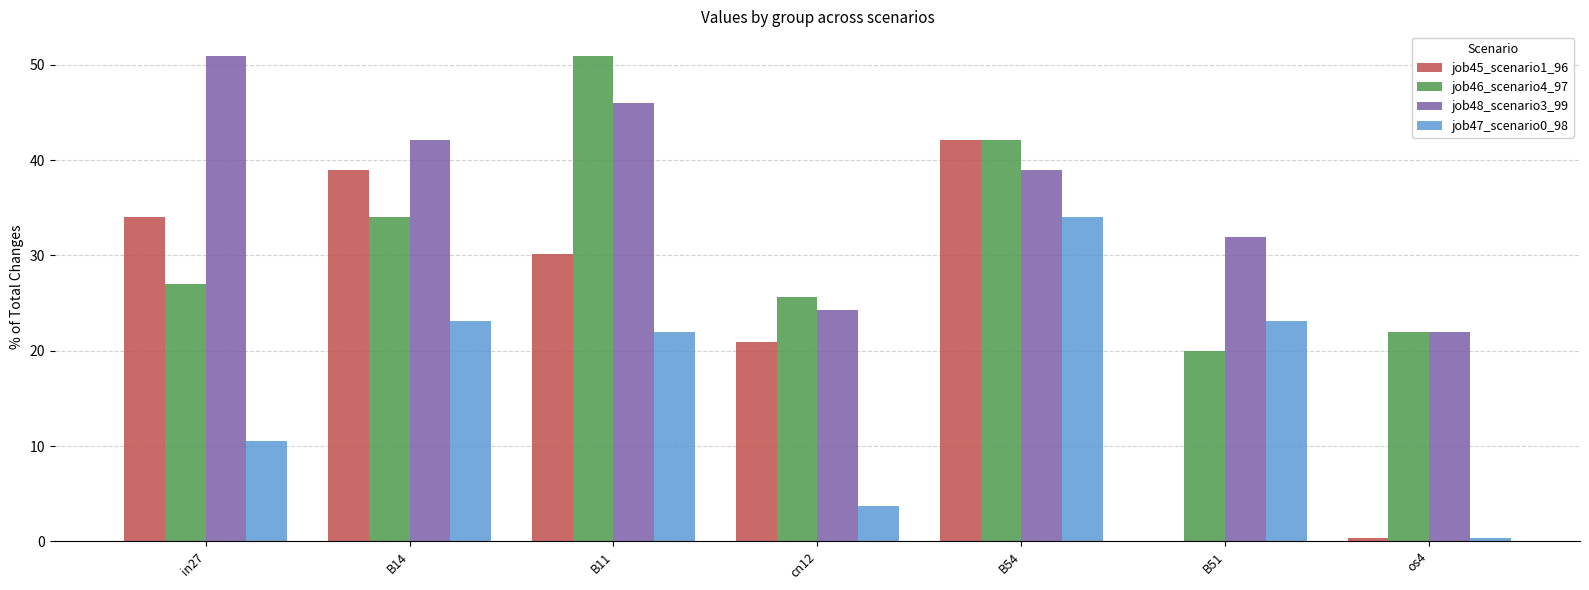

What is the sum of all job46_scenario4_97 values?

221.6